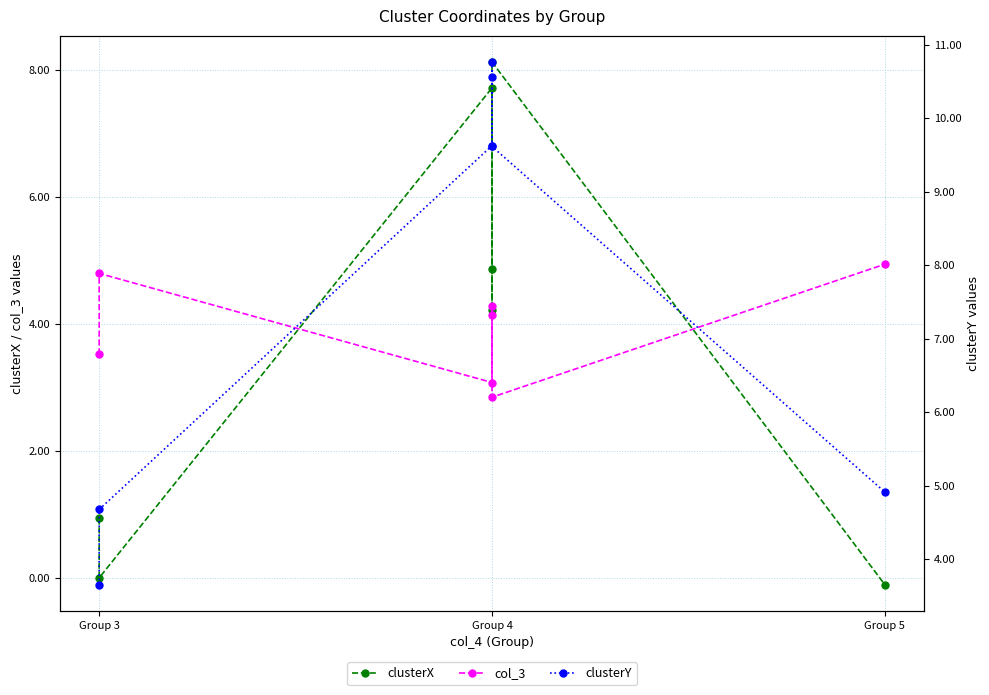

Reading left to right, what are all the values shown in this chart?

clusterX: 0.9	0.0	7.7	4.2	4.9	8.1	-0.1
col_3: 3.5	4.8	3.1	4.3	4.1	2.8	4.9
clusterY: 3.7	4.7	9.6	10.8	10.6	9.6	4.9